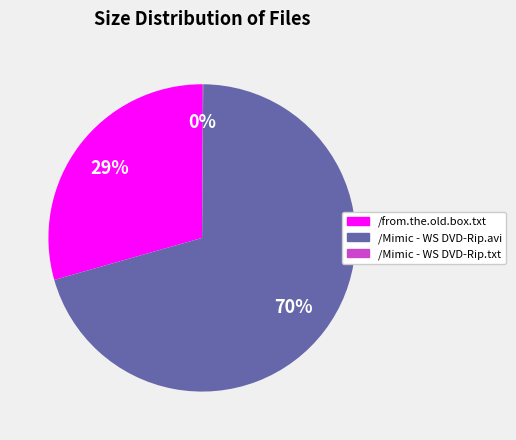

Which category has the biggest portion of the pie?

/Mimic - WS DVD-Rip.avi